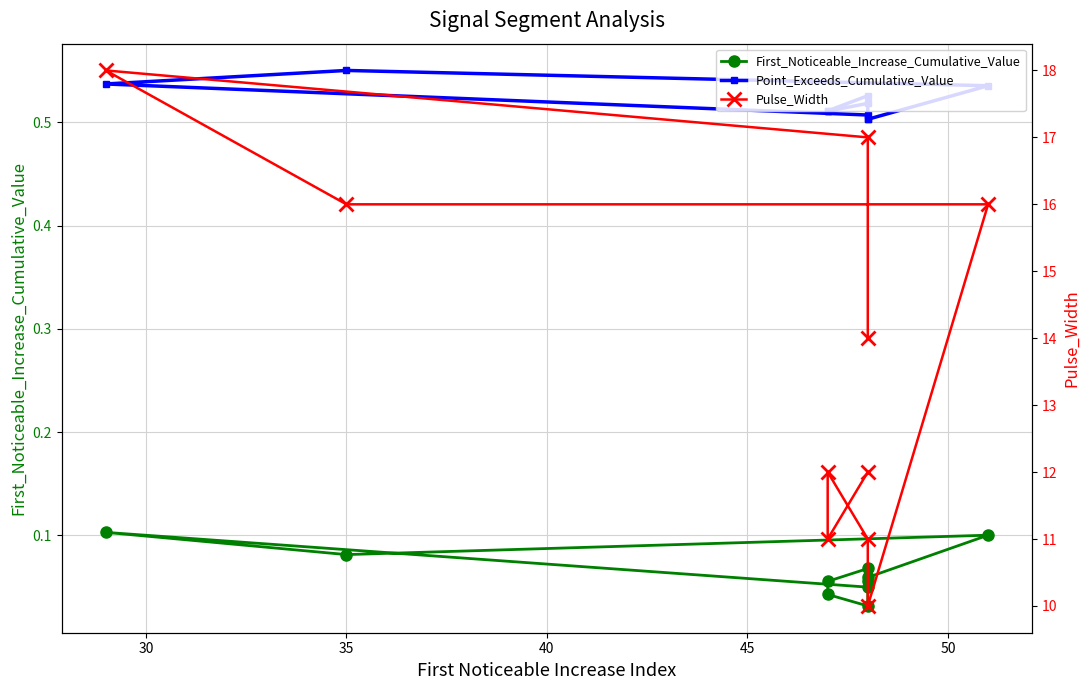

What is the value of the First_Noticeable_Increase_Cumulative_Value point at the 10th from the left?

0.1